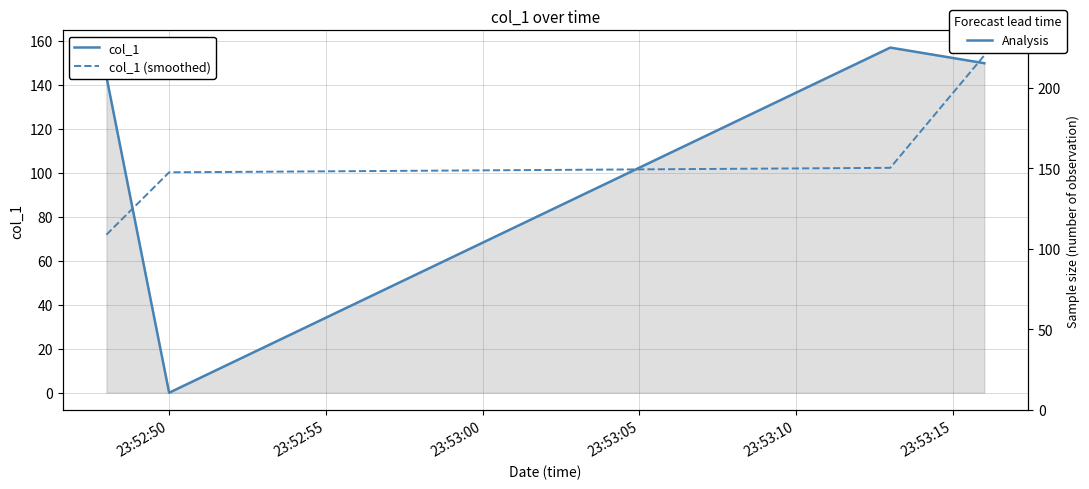

What are all the series names shown in the legend?

col_1, col_1 (smoothed)